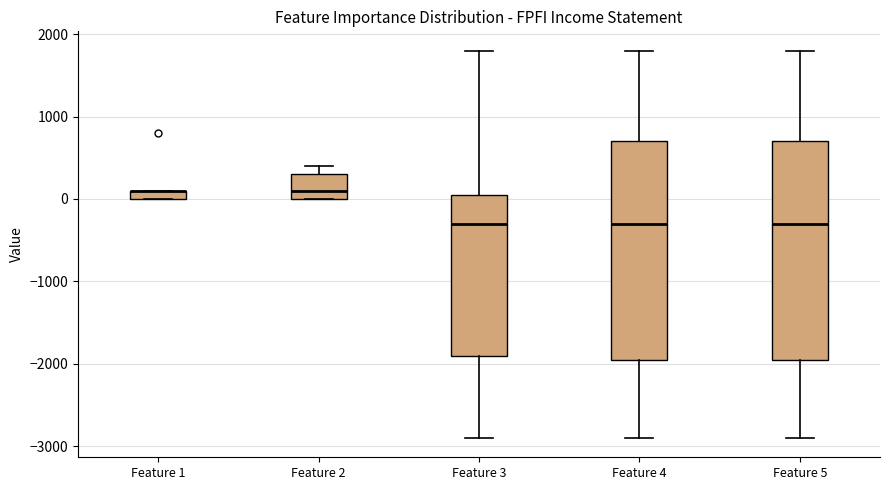

Where is the lower edge of the box for Feature 5 on the y-axis? The values are not printed on the chart, so give them approximately, as read against the axis.

-1900